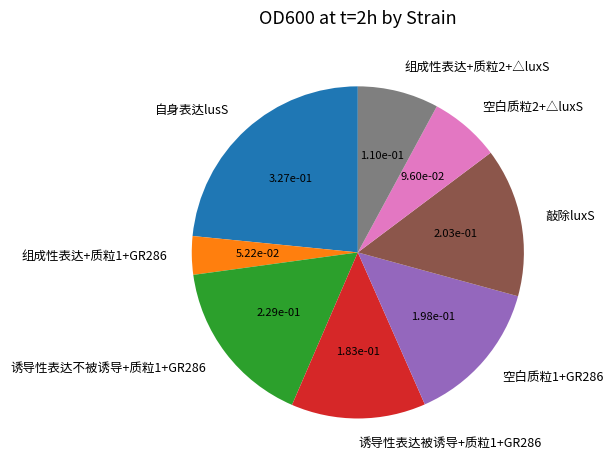

Which has a higher value, 组成性表达+质粒1+GR286 or 空白质粒2+△luxS?

空白质粒2+△luxS